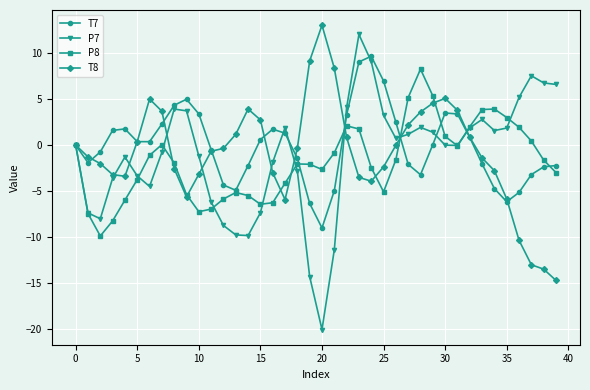

Which series has the largest total across all categories?

T7